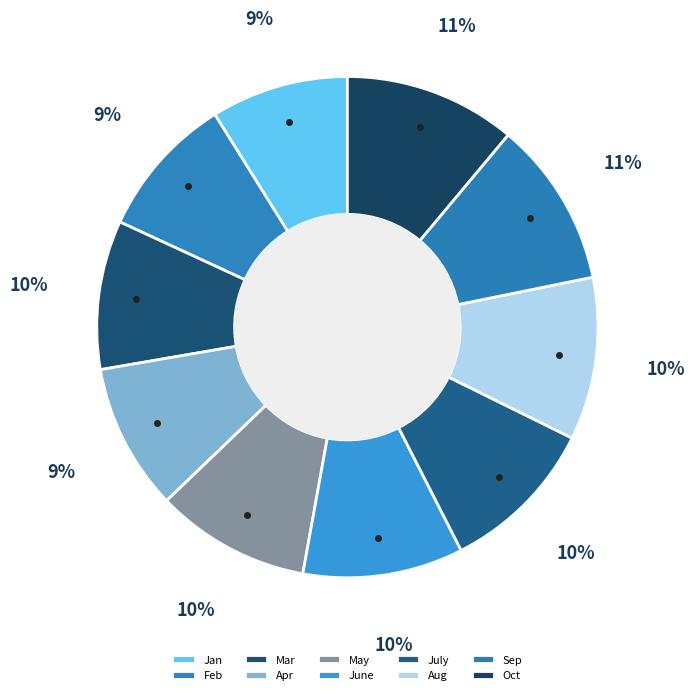

How many segments does this pie chart have?

10